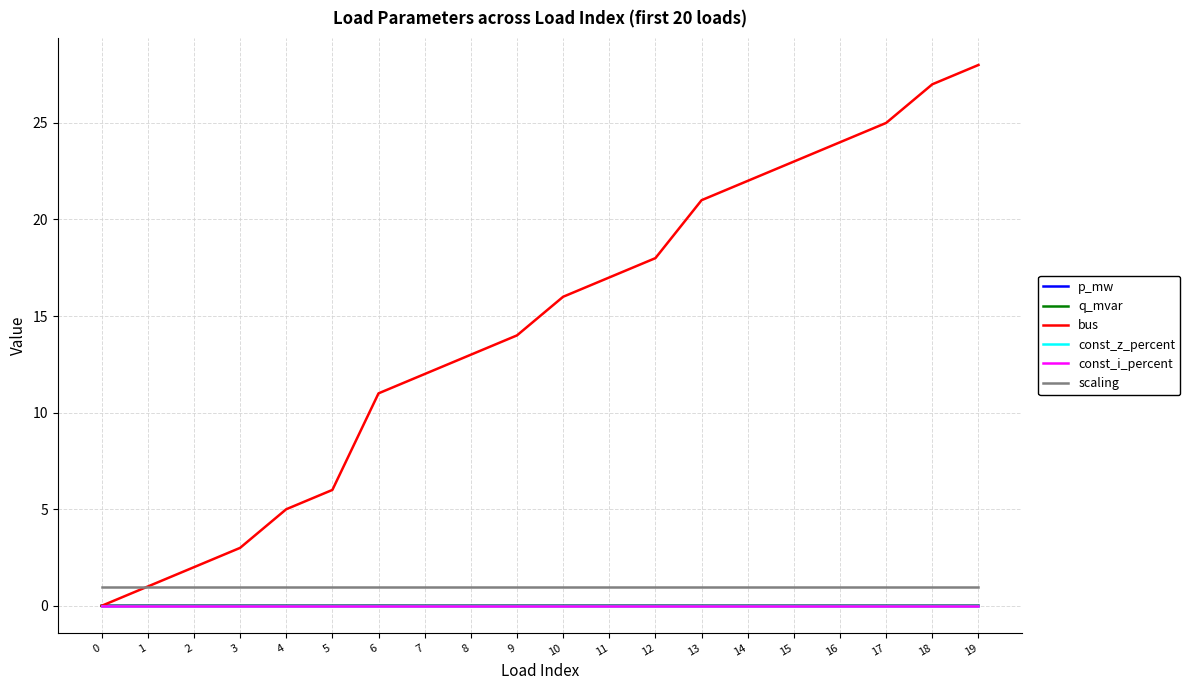

True or false: q_mvar and const_z_percent intersect in this chart.

False